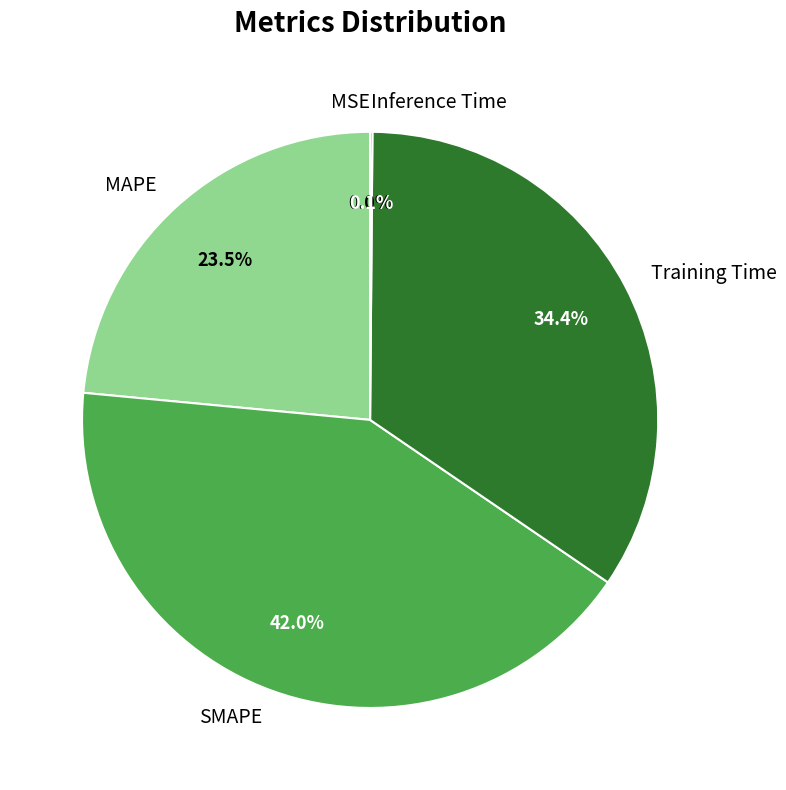

Is it true that Training Time is 34% of the pie?

True